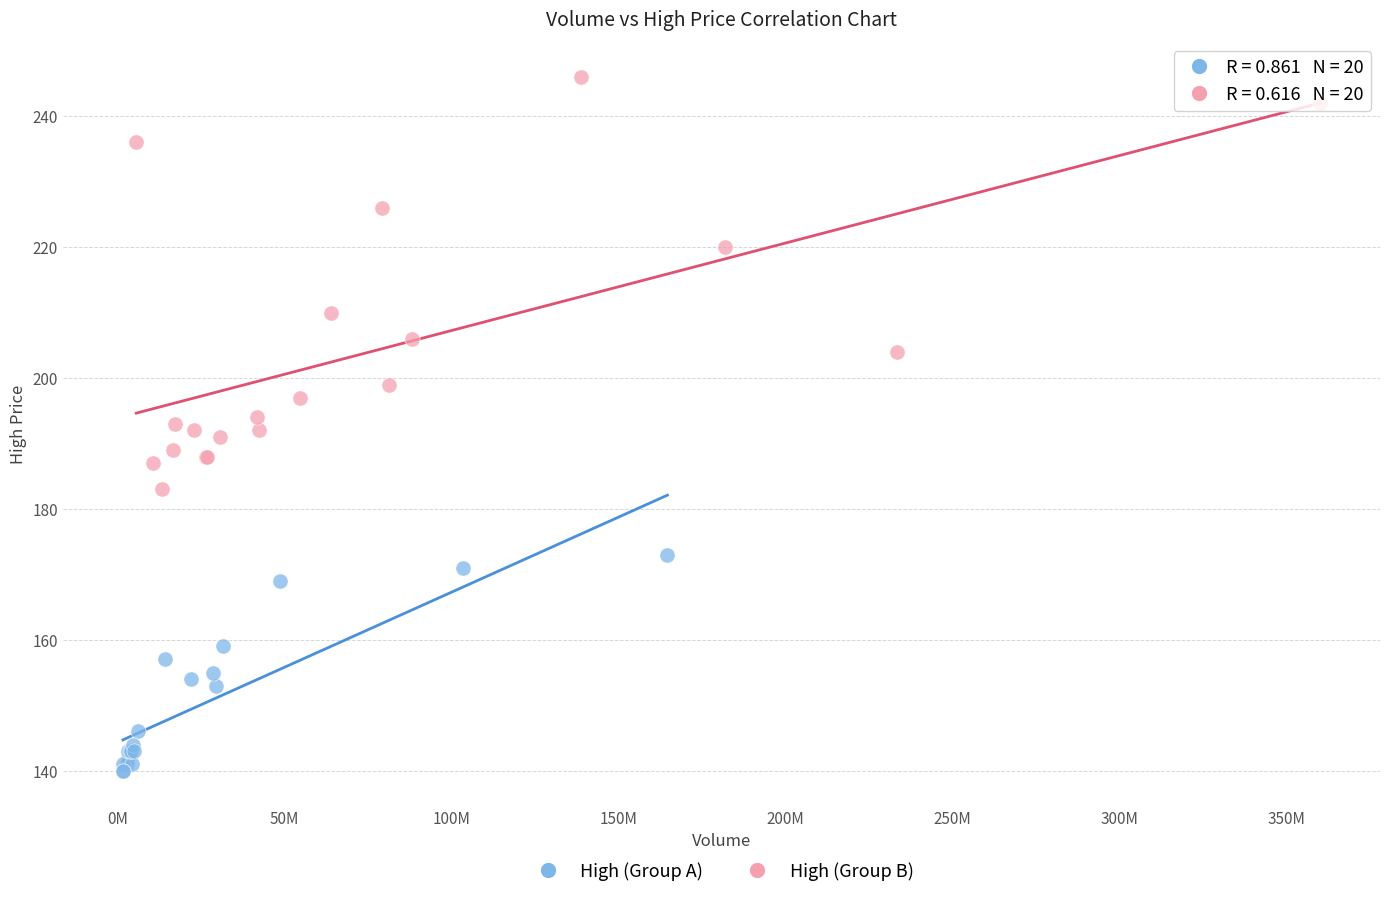

Which series reaches the minimum Y coordinate?

High (Group A)